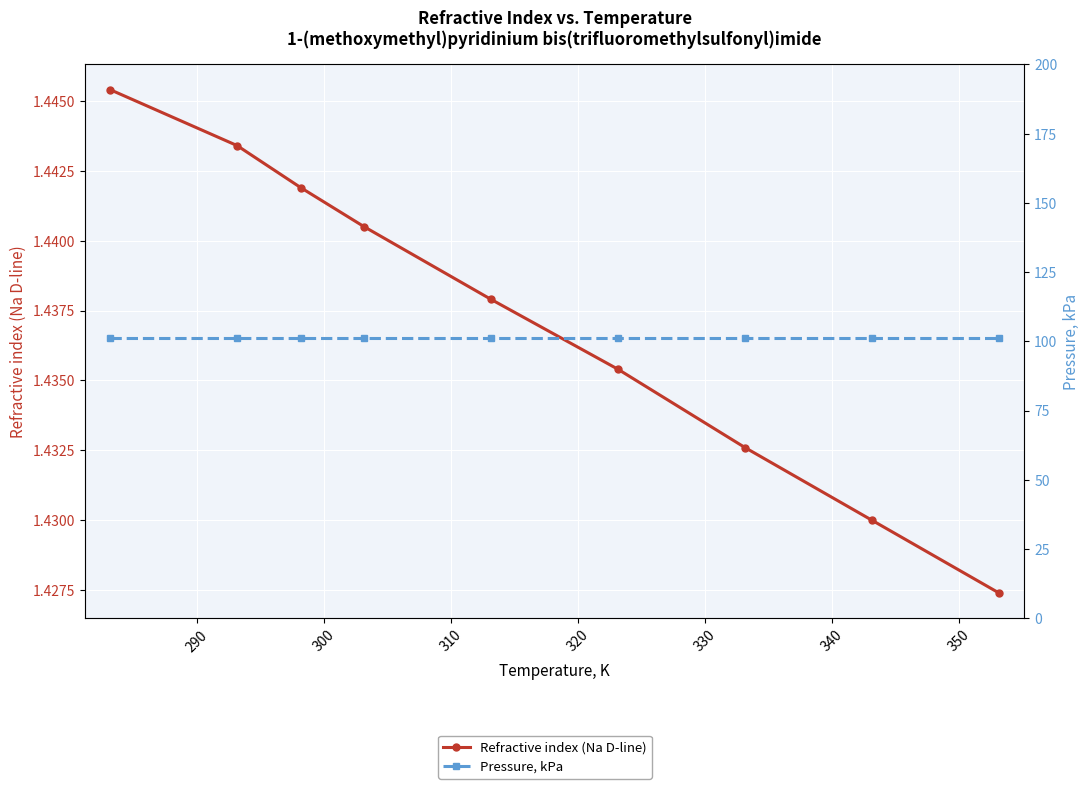

What is the sum of all Refractive index (Na D-line) values?

12.9